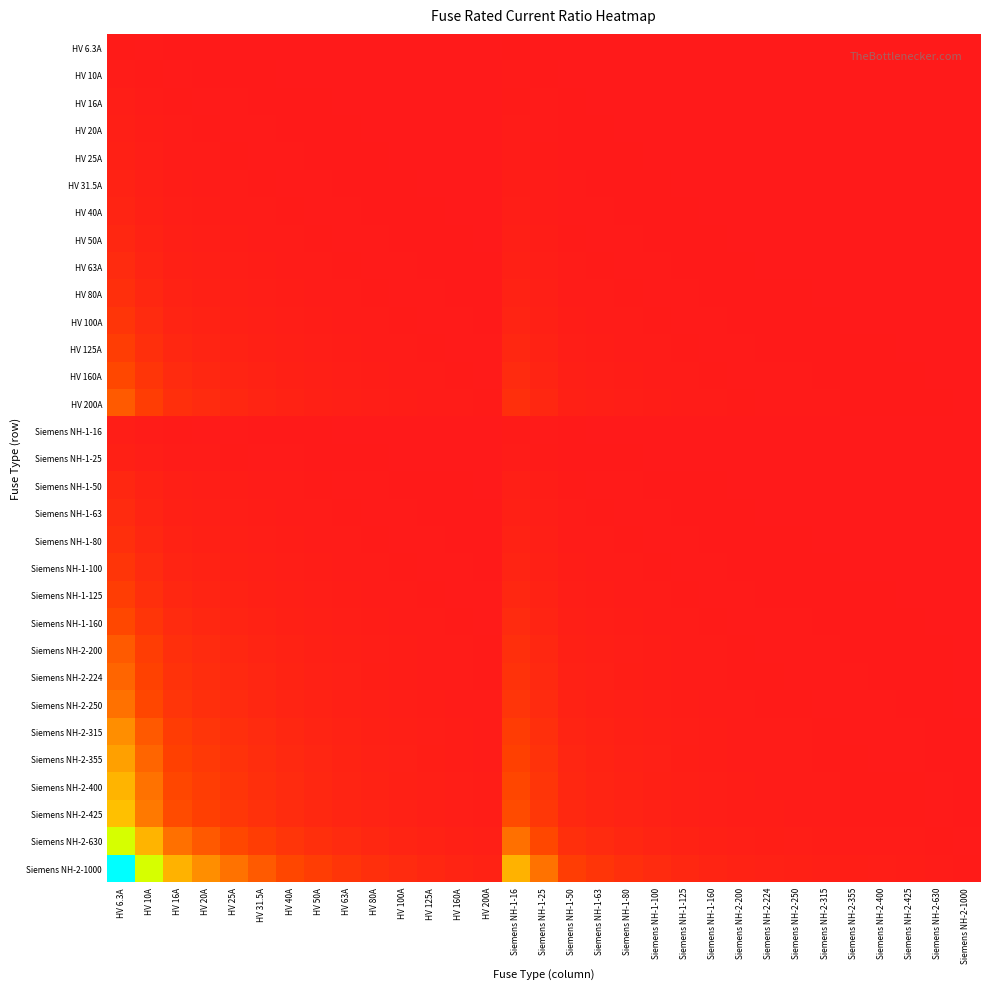

Reading left to right, what are all the values shown in this chart?

HV 6.3A: HV 6.3A=1.0	HV 10A=0.6	HV 16A=0.4	HV 20A=0.3	HV 25A=0.3	HV 31.5A=0.2	HV 40A=0.2	HV 50A=0.1	HV 63A=0.1	HV 80A=0.1	HV 100A=0.1	HV 125A=0.1	HV 160A=0.0	HV 200A=0.0	Siemens NH-1-16=0.4	Siemens NH-1-25=0.3	Siemens NH-1-50=0.1	Siemens NH-1-63=0.1	Siemens NH-1-80=0.1	Siemens NH-1-100=0.1	Siemens NH-1-125=0.1	Siemens NH-1-160=0.0	Siemens NH-2-200=0.0	Siemens NH-2-224=0.0	Siemens NH-2-250=0.0	Siemens NH-2-315=0.0	Siemens NH-2-355=0.0	Siemens NH-2-400=0.0	Siemens NH-2-425=0.0	Siemens NH-2-630=0.0	Siemens NH-2-1000=0.0
HV 10A: HV 6.3A=1.6	HV 10A=1.0	HV 16A=0.6	HV 20A=0.5	HV 25A=0.4	HV 31.5A=0.3	HV 40A=0.2	HV 50A=0.2	HV 63A=0.2	HV 80A=0.1	HV 100A=0.1	HV 125A=0.1	HV 160A=0.1	HV 200A=0.1	Siemens NH-1-16=0.6	Siemens NH-1-25=0.4	Siemens NH-1-50=0.2	Siemens NH-1-63=0.2	Siemens NH-1-80=0.1	Siemens NH-1-100=0.1	Siemens NH-1-125=0.1	Siemens NH-1-160=0.1	Siemens NH-2-200=0.1	Siemens NH-2-224=0.0	Siemens NH-2-250=0.0	Siemens NH-2-315=0.0	Siemens NH-2-355=0.0	Siemens NH-2-400=0.0	Siemens NH-2-425=0.0	Siemens NH-2-630=0.0	Siemens NH-2-1000=0.0
HV 16A: HV 6.3A=2.5	HV 10A=1.6	HV 16A=1.0	HV 20A=0.8	HV 25A=0.6	HV 31.5A=0.5	HV 40A=0.4	HV 50A=0.3	HV 63A=0.3	HV 80A=0.2	HV 100A=0.2	HV 125A=0.1	HV 160A=0.1	HV 200A=0.1	Siemens NH-1-16=1.0	Siemens NH-1-25=0.6	Siemens NH-1-50=0.3	Siemens NH-1-63=0.3	Siemens NH-1-80=0.2	Siemens NH-1-100=0.2	Siemens NH-1-125=0.1	Siemens NH-1-160=0.1	Siemens NH-2-200=0.1	Siemens NH-2-224=0.1	Siemens NH-2-250=0.1	Siemens NH-2-315=0.1	Siemens NH-2-355=0.0	Siemens NH-2-400=0.0	Siemens NH-2-425=0.0	Siemens NH-2-630=0.0	Siemens NH-2-1000=0.0
HV 20A: HV 6.3A=3.2	HV 10A=2.0	HV 16A=1.2	HV 20A=1.0	HV 25A=0.8	HV 31.5A=0.6	HV 40A=0.5	HV 50A=0.4	HV 63A=0.3	HV 80A=0.2	HV 100A=0.2	HV 125A=0.2	HV 160A=0.1	HV 200A=0.1	Siemens NH-1-16=1.2	Siemens NH-1-25=0.8	Siemens NH-1-50=0.4	Siemens NH-1-63=0.3	Siemens NH-1-80=0.2	Siemens NH-1-100=0.2	Siemens NH-1-125=0.2	Siemens NH-1-160=0.1	Siemens NH-2-200=0.1	Siemens NH-2-224=0.1	Siemens NH-2-250=0.1	Siemens NH-2-315=0.1	Siemens NH-2-355=0.1	Siemens NH-2-400=0.1	Siemens NH-2-425=0.0	Siemens NH-2-630=0.0	Siemens NH-2-1000=0.0
HV 25A: HV 6.3A=4.0	HV 10A=2.5	HV 16A=1.6	HV 20A=1.2	HV 25A=1.0	HV 31.5A=0.8	HV 40A=0.6	HV 50A=0.5	HV 63A=0.4	HV 80A=0.3	HV 100A=0.2	HV 125A=0.2	HV 160A=0.2	HV 200A=0.1	Siemens NH-1-16=1.6	Siemens NH-1-25=1.0	Siemens NH-1-50=0.5	Siemens NH-1-63=0.4	Siemens NH-1-80=0.3	Siemens NH-1-100=0.2	Siemens NH-1-125=0.2	Siemens NH-1-160=0.2	Siemens NH-2-200=0.1	Siemens NH-2-224=0.1	Siemens NH-2-250=0.1	Siemens NH-2-315=0.1	Siemens NH-2-355=0.1	Siemens NH-2-400=0.1	Siemens NH-2-425=0.1	Siemens NH-2-630=0.0	Siemens NH-2-1000=0.0
HV 31.5A: HV 6.3A=5.0	HV 10A=3.1	HV 16A=2.0	HV 20A=1.6	HV 25A=1.3	HV 31.5A=1.0	HV 40A=0.8	HV 50A=0.6	HV 63A=0.5	HV 80A=0.4	HV 100A=0.3	HV 125A=0.3	HV 160A=0.2	HV 200A=0.2	Siemens NH-1-16=2.0	Siemens NH-1-25=1.3	Siemens NH-1-50=0.6	Siemens NH-1-63=0.5	Siemens NH-1-80=0.4	Siemens NH-1-100=0.3	Siemens NH-1-125=0.3	Siemens NH-1-160=0.2	Siemens NH-2-200=0.2	Siemens NH-2-224=0.1	Siemens NH-2-250=0.1	Siemens NH-2-315=0.1	Siemens NH-2-355=0.1	Siemens NH-2-400=0.1	Siemens NH-2-425=0.1	Siemens NH-2-630=0.1	Siemens NH-2-1000=0.0
HV 40A: HV 6.3A=6.3	HV 10A=4.0	HV 16A=2.5	HV 20A=2.0	HV 25A=1.6	HV 31.5A=1.3	HV 40A=1.0	HV 50A=0.8	HV 63A=0.6	HV 80A=0.5	HV 100A=0.4	HV 125A=0.3	HV 160A=0.2	HV 200A=0.2	Siemens NH-1-16=2.5	Siemens NH-1-25=1.6	Siemens NH-1-50=0.8	Siemens NH-1-63=0.6	Siemens NH-1-80=0.5	Siemens NH-1-100=0.4	Siemens NH-1-125=0.3	Siemens NH-1-160=0.2	Siemens NH-2-200=0.2	Siemens NH-2-224=0.2	Siemens NH-2-250=0.2	Siemens NH-2-315=0.1	Siemens NH-2-355=0.1	Siemens NH-2-400=0.1	Siemens NH-2-425=0.1	Siemens NH-2-630=0.1	Siemens NH-2-1000=0.0
HV 50A: HV 6.3A=7.9	HV 10A=5.0	HV 16A=3.1	HV 20A=2.5	HV 25A=2.0	HV 31.5A=1.6	HV 40A=1.2	HV 50A=1.0	HV 63A=0.8	HV 80A=0.6	HV 100A=0.5	HV 125A=0.4	HV 160A=0.3	HV 200A=0.2	Siemens NH-1-16=3.1	Siemens NH-1-25=2.0	Siemens NH-1-50=1.0	Siemens NH-1-63=0.8	Siemens NH-1-80=0.6	Siemens NH-1-100=0.5	Siemens NH-1-125=0.4	Siemens NH-1-160=0.3	Siemens NH-2-200=0.2	Siemens NH-2-224=0.2	Siemens NH-2-250=0.2	Siemens NH-2-315=0.2	Siemens NH-2-355=0.1	Siemens NH-2-400=0.1	Siemens NH-2-425=0.1	Siemens NH-2-630=0.1	Siemens NH-2-1000=0.1
HV 63A: HV 6.3A=10.0	HV 10A=6.3	HV 16A=3.9	HV 20A=3.1	HV 25A=2.5	HV 31.5A=2.0	HV 40A=1.6	HV 50A=1.3	HV 63A=1.0	HV 80A=0.8	HV 100A=0.6	HV 125A=0.5	HV 160A=0.4	HV 200A=0.3	Siemens NH-1-16=3.9	Siemens NH-1-25=2.5	Siemens NH-1-50=1.3	Siemens NH-1-63=1.0	Siemens NH-1-80=0.8	Siemens NH-1-100=0.6	Siemens NH-1-125=0.5	Siemens NH-1-160=0.4	Siemens NH-2-200=0.3	Siemens NH-2-224=0.3	Siemens NH-2-250=0.3	Siemens NH-2-315=0.2	Siemens NH-2-355=0.2	Siemens NH-2-400=0.2	Siemens NH-2-425=0.1	Siemens NH-2-630=0.1	Siemens NH-2-1000=0.1
HV 80A: HV 6.3A=12.7	HV 10A=8.0	HV 16A=5.0	HV 20A=4.0	HV 25A=3.2	HV 31.5A=2.5	HV 40A=2.0	HV 50A=1.6	HV 63A=1.3	HV 80A=1.0	HV 100A=0.8	HV 125A=0.6	HV 160A=0.5	HV 200A=0.4	Siemens NH-1-16=5.0	Siemens NH-1-25=3.2	Siemens NH-1-50=1.6	Siemens NH-1-63=1.3	Siemens NH-1-80=1.0	Siemens NH-1-100=0.8	Siemens NH-1-125=0.6	Siemens NH-1-160=0.5	Siemens NH-2-200=0.4	Siemens NH-2-224=0.4	Siemens NH-2-250=0.3	Siemens NH-2-315=0.3	Siemens NH-2-355=0.2	Siemens NH-2-400=0.2	Siemens NH-2-425=0.2	Siemens NH-2-630=0.1	Siemens NH-2-1000=0.1
HV 100A: HV 6.3A=15.9	HV 10A=10.0	HV 16A=6.2	HV 20A=5.0	HV 25A=4.0	HV 31.5A=3.2	HV 40A=2.5	HV 50A=2.0	HV 63A=1.6	HV 80A=1.2	HV 100A=1.0	HV 125A=0.8	HV 160A=0.6	HV 200A=0.5	Siemens NH-1-16=6.2	Siemens NH-1-25=4.0	Siemens NH-1-50=2.0	Siemens NH-1-63=1.6	Siemens NH-1-80=1.2	Siemens NH-1-100=1.0	Siemens NH-1-125=0.8	Siemens NH-1-160=0.6	Siemens NH-2-200=0.5	Siemens NH-2-224=0.4	Siemens NH-2-250=0.4	Siemens NH-2-315=0.3	Siemens NH-2-355=0.3	Siemens NH-2-400=0.2	Siemens NH-2-425=0.2	Siemens NH-2-630=0.2	Siemens NH-2-1000=0.1
HV 125A: HV 6.3A=19.8	HV 10A=12.5	HV 16A=7.8	HV 20A=6.2	HV 25A=5.0	HV 31.5A=4.0	HV 40A=3.1	HV 50A=2.5	HV 63A=2.0	HV 80A=1.6	HV 100A=1.2	HV 125A=1.0	HV 160A=0.8	HV 200A=0.6	Siemens NH-1-16=7.8	Siemens NH-1-25=5.0	Siemens NH-1-50=2.5	Siemens NH-1-63=2.0	Siemens NH-1-80=1.6	Siemens NH-1-100=1.2	Siemens NH-1-125=1.0	Siemens NH-1-160=0.8	Siemens NH-2-200=0.6	Siemens NH-2-224=0.6	Siemens NH-2-250=0.5	Siemens NH-2-315=0.4	Siemens NH-2-355=0.4	Siemens NH-2-400=0.3	Siemens NH-2-425=0.3	Siemens NH-2-630=0.2	Siemens NH-2-1000=0.1
HV 160A: HV 6.3A=25.4	HV 10A=16.0	HV 16A=10.0	HV 20A=8.0	HV 25A=6.4	HV 31.5A=5.1	HV 40A=4.0	HV 50A=3.2	HV 63A=2.5	HV 80A=2.0	HV 100A=1.6	HV 125A=1.3	HV 160A=1.0	HV 200A=0.8	Siemens NH-1-16=10.0	Siemens NH-1-25=6.4	Siemens NH-1-50=3.2	Siemens NH-1-63=2.5	Siemens NH-1-80=2.0	Siemens NH-1-100=1.6	Siemens NH-1-125=1.3	Siemens NH-1-160=1.0	Siemens NH-2-200=0.8	Siemens NH-2-224=0.7	Siemens NH-2-250=0.6	Siemens NH-2-315=0.5	Siemens NH-2-355=0.5	Siemens NH-2-400=0.4	Siemens NH-2-425=0.4	Siemens NH-2-630=0.3	Siemens NH-2-1000=0.2
HV 200A: HV 6.3A=31.7	HV 10A=20.0	HV 16A=12.5	HV 20A=10.0	HV 25A=8.0	HV 31.5A=6.3	HV 40A=5.0	HV 50A=4.0	HV 63A=3.2	HV 80A=2.5	HV 100A=2.0	HV 125A=1.6	HV 160A=1.2	HV 200A=1.0	Siemens NH-1-16=12.5	Siemens NH-1-25=8.0	Siemens NH-1-50=4.0	Siemens NH-1-63=3.2	Siemens NH-1-80=2.5	Siemens NH-1-100=2.0	Siemens NH-1-125=1.6	Siemens NH-1-160=1.2	Siemens NH-2-200=1.0	Siemens NH-2-224=0.9	Siemens NH-2-250=0.8	Siemens NH-2-315=0.6	Siemens NH-2-355=0.6	Siemens NH-2-400=0.5	Siemens NH-2-425=0.5	Siemens NH-2-630=0.3	Siemens NH-2-1000=0.2
Siemens NH-1-16: HV 6.3A=2.5	HV 10A=1.6	HV 16A=1.0	HV 20A=0.8	HV 25A=0.6	HV 31.5A=0.5	HV 40A=0.4	HV 50A=0.3	HV 63A=0.3	HV 80A=0.2	HV 100A=0.2	HV 125A=0.1	HV 160A=0.1	HV 200A=0.1	Siemens NH-1-16=1.0	Siemens NH-1-25=0.6	Siemens NH-1-50=0.3	Siemens NH-1-63=0.3	Siemens NH-1-80=0.2	Siemens NH-1-100=0.2	Siemens NH-1-125=0.1	Siemens NH-1-160=0.1	Siemens NH-2-200=0.1	Siemens NH-2-224=0.1	Siemens NH-2-250=0.1	Siemens NH-2-315=0.1	Siemens NH-2-355=0.0	Siemens NH-2-400=0.0	Siemens NH-2-425=0.0	Siemens NH-2-630=0.0	Siemens NH-2-1000=0.0
Siemens NH-1-25: HV 6.3A=4.0	HV 10A=2.5	HV 16A=1.6	HV 20A=1.2	HV 25A=1.0	HV 31.5A=0.8	HV 40A=0.6	HV 50A=0.5	HV 63A=0.4	HV 80A=0.3	HV 100A=0.2	HV 125A=0.2	HV 160A=0.2	HV 200A=0.1	Siemens NH-1-16=1.6	Siemens NH-1-25=1.0	Siemens NH-1-50=0.5	Siemens NH-1-63=0.4	Siemens NH-1-80=0.3	Siemens NH-1-100=0.2	Siemens NH-1-125=0.2	Siemens NH-1-160=0.2	Siemens NH-2-200=0.1	Siemens NH-2-224=0.1	Siemens NH-2-250=0.1	Siemens NH-2-315=0.1	Siemens NH-2-355=0.1	Siemens NH-2-400=0.1	Siemens NH-2-425=0.1	Siemens NH-2-630=0.0	Siemens NH-2-1000=0.0
Siemens NH-1-50: HV 6.3A=7.9	HV 10A=5.0	HV 16A=3.1	HV 20A=2.5	HV 25A=2.0	HV 31.5A=1.6	HV 40A=1.2	HV 50A=1.0	HV 63A=0.8	HV 80A=0.6	HV 100A=0.5	HV 125A=0.4	HV 160A=0.3	HV 200A=0.2	Siemens NH-1-16=3.1	Siemens NH-1-25=2.0	Siemens NH-1-50=1.0	Siemens NH-1-63=0.8	Siemens NH-1-80=0.6	Siemens NH-1-100=0.5	Siemens NH-1-125=0.4	Siemens NH-1-160=0.3	Siemens NH-2-200=0.2	Siemens NH-2-224=0.2	Siemens NH-2-250=0.2	Siemens NH-2-315=0.2	Siemens NH-2-355=0.1	Siemens NH-2-400=0.1	Siemens NH-2-425=0.1	Siemens NH-2-630=0.1	Siemens NH-2-1000=0.1
Siemens NH-1-63: HV 6.3A=10.0	HV 10A=6.3	HV 16A=3.9	HV 20A=3.1	HV 25A=2.5	HV 31.5A=2.0	HV 40A=1.6	HV 50A=1.3	HV 63A=1.0	HV 80A=0.8	HV 100A=0.6	HV 125A=0.5	HV 160A=0.4	HV 200A=0.3	Siemens NH-1-16=3.9	Siemens NH-1-25=2.5	Siemens NH-1-50=1.3	Siemens NH-1-63=1.0	Siemens NH-1-80=0.8	Siemens NH-1-100=0.6	Siemens NH-1-125=0.5	Siemens NH-1-160=0.4	Siemens NH-2-200=0.3	Siemens NH-2-224=0.3	Siemens NH-2-250=0.3	Siemens NH-2-315=0.2	Siemens NH-2-355=0.2	Siemens NH-2-400=0.2	Siemens NH-2-425=0.1	Siemens NH-2-630=0.1	Siemens NH-2-1000=0.1
Siemens NH-1-80: HV 6.3A=12.7	HV 10A=8.0	HV 16A=5.0	HV 20A=4.0	HV 25A=3.2	HV 31.5A=2.5	HV 40A=2.0	HV 50A=1.6	HV 63A=1.3	HV 80A=1.0	HV 100A=0.8	HV 125A=0.6	HV 160A=0.5	HV 200A=0.4	Siemens NH-1-16=5.0	Siemens NH-1-25=3.2	Siemens NH-1-50=1.6	Siemens NH-1-63=1.3	Siemens NH-1-80=1.0	Siemens NH-1-100=0.8	Siemens NH-1-125=0.6	Siemens NH-1-160=0.5	Siemens NH-2-200=0.4	Siemens NH-2-224=0.4	Siemens NH-2-250=0.3	Siemens NH-2-315=0.3	Siemens NH-2-355=0.2	Siemens NH-2-400=0.2	Siemens NH-2-425=0.2	Siemens NH-2-630=0.1	Siemens NH-2-1000=0.1
Siemens NH-1-100: HV 6.3A=15.9	HV 10A=10.0	HV 16A=6.2	HV 20A=5.0	HV 25A=4.0	HV 31.5A=3.2	HV 40A=2.5	HV 50A=2.0	HV 63A=1.6	HV 80A=1.2	HV 100A=1.0	HV 125A=0.8	HV 160A=0.6	HV 200A=0.5	Siemens NH-1-16=6.2	Siemens NH-1-25=4.0	Siemens NH-1-50=2.0	Siemens NH-1-63=1.6	Siemens NH-1-80=1.2	Siemens NH-1-100=1.0	Siemens NH-1-125=0.8	Siemens NH-1-160=0.6	Siemens NH-2-200=0.5	Siemens NH-2-224=0.4	Siemens NH-2-250=0.4	Siemens NH-2-315=0.3	Siemens NH-2-355=0.3	Siemens NH-2-400=0.2	Siemens NH-2-425=0.2	Siemens NH-2-630=0.2	Siemens NH-2-1000=0.1
Siemens NH-1-125: HV 6.3A=19.8	HV 10A=12.5	HV 16A=7.8	HV 20A=6.2	HV 25A=5.0	HV 31.5A=4.0	HV 40A=3.1	HV 50A=2.5	HV 63A=2.0	HV 80A=1.6	HV 100A=1.2	HV 125A=1.0	HV 160A=0.8	HV 200A=0.6	Siemens NH-1-16=7.8	Siemens NH-1-25=5.0	Siemens NH-1-50=2.5	Siemens NH-1-63=2.0	Siemens NH-1-80=1.6	Siemens NH-1-100=1.2	Siemens NH-1-125=1.0	Siemens NH-1-160=0.8	Siemens NH-2-200=0.6	Siemens NH-2-224=0.6	Siemens NH-2-250=0.5	Siemens NH-2-315=0.4	Siemens NH-2-355=0.4	Siemens NH-2-400=0.3	Siemens NH-2-425=0.3	Siemens NH-2-630=0.2	Siemens NH-2-1000=0.1
Siemens NH-1-160: HV 6.3A=25.4	HV 10A=16.0	HV 16A=10.0	HV 20A=8.0	HV 25A=6.4	HV 31.5A=5.1	HV 40A=4.0	HV 50A=3.2	HV 63A=2.5	HV 80A=2.0	HV 100A=1.6	HV 125A=1.3	HV 160A=1.0	HV 200A=0.8	Siemens NH-1-16=10.0	Siemens NH-1-25=6.4	Siemens NH-1-50=3.2	Siemens NH-1-63=2.5	Siemens NH-1-80=2.0	Siemens NH-1-100=1.6	Siemens NH-1-125=1.3	Siemens NH-1-160=1.0	Siemens NH-2-200=0.8	Siemens NH-2-224=0.7	Siemens NH-2-250=0.6	Siemens NH-2-315=0.5	Siemens NH-2-355=0.5	Siemens NH-2-400=0.4	Siemens NH-2-425=0.4	Siemens NH-2-630=0.3	Siemens NH-2-1000=0.2
Siemens NH-2-200: HV 6.3A=31.7	HV 10A=20.0	HV 16A=12.5	HV 20A=10.0	HV 25A=8.0	HV 31.5A=6.3	HV 40A=5.0	HV 50A=4.0	HV 63A=3.2	HV 80A=2.5	HV 100A=2.0	HV 125A=1.6	HV 160A=1.2	HV 200A=1.0	Siemens NH-1-16=12.5	Siemens NH-1-25=8.0	Siemens NH-1-50=4.0	Siemens NH-1-63=3.2	Siemens NH-1-80=2.5	Siemens NH-1-100=2.0	Siemens NH-1-125=1.6	Siemens NH-1-160=1.2	Siemens NH-2-200=1.0	Siemens NH-2-224=0.9	Siemens NH-2-250=0.8	Siemens NH-2-315=0.6	Siemens NH-2-355=0.6	Siemens NH-2-400=0.5	Siemens NH-2-425=0.5	Siemens NH-2-630=0.3	Siemens NH-2-1000=0.2
Siemens NH-2-224: HV 6.3A=35.6	HV 10A=22.4	HV 16A=14.0	HV 20A=11.2	HV 25A=9.0	HV 31.5A=7.1	HV 40A=5.6	HV 50A=4.5	HV 63A=3.6	HV 80A=2.8	HV 100A=2.2	HV 125A=1.8	HV 160A=1.4	HV 200A=1.1	Siemens NH-1-16=14.0	Siemens NH-1-25=9.0	Siemens NH-1-50=4.5	Siemens NH-1-63=3.6	Siemens NH-1-80=2.8	Siemens NH-1-100=2.2	Siemens NH-1-125=1.8	Siemens NH-1-160=1.4	Siemens NH-2-200=1.1	Siemens NH-2-224=1.0	Siemens NH-2-250=0.9	Siemens NH-2-315=0.7	Siemens NH-2-355=0.6	Siemens NH-2-400=0.6	Siemens NH-2-425=0.5	Siemens NH-2-630=0.4	Siemens NH-2-1000=0.2
Siemens NH-2-250: HV 6.3A=39.7	HV 10A=25.0	HV 16A=15.6	HV 20A=12.5	HV 25A=10.0	HV 31.5A=7.9	HV 40A=6.2	HV 50A=5.0	HV 63A=4.0	HV 80A=3.1	HV 100A=2.5	HV 125A=2.0	HV 160A=1.6	HV 200A=1.2	Siemens NH-1-16=15.6	Siemens NH-1-25=10.0	Siemens NH-1-50=5.0	Siemens NH-1-63=4.0	Siemens NH-1-80=3.1	Siemens NH-1-100=2.5	Siemens NH-1-125=2.0	Siemens NH-1-160=1.6	Siemens NH-2-200=1.2	Siemens NH-2-224=1.1	Siemens NH-2-250=1.0	Siemens NH-2-315=0.8	Siemens NH-2-355=0.7	Siemens NH-2-400=0.6	Siemens NH-2-425=0.6	Siemens NH-2-630=0.4	Siemens NH-2-1000=0.2
Siemens NH-2-315: HV 6.3A=50.0	HV 10A=31.5	HV 16A=19.7	HV 20A=15.8	HV 25A=12.6	HV 31.5A=10.0	HV 40A=7.9	HV 50A=6.3	HV 63A=5.0	HV 80A=3.9	HV 100A=3.1	HV 125A=2.5	HV 160A=2.0	HV 200A=1.6	Siemens NH-1-16=19.7	Siemens NH-1-25=12.6	Siemens NH-1-50=6.3	Siemens NH-1-63=5.0	Siemens NH-1-80=3.9	Siemens NH-1-100=3.1	Siemens NH-1-125=2.5	Siemens NH-1-160=2.0	Siemens NH-2-200=1.6	Siemens NH-2-224=1.4	Siemens NH-2-250=1.3	Siemens NH-2-315=1.0	Siemens NH-2-355=0.9	Siemens NH-2-400=0.8	Siemens NH-2-425=0.7	Siemens NH-2-630=0.5	Siemens NH-2-1000=0.3
Siemens NH-2-355: HV 6.3A=56.3	HV 10A=35.5	HV 16A=22.2	HV 20A=17.8	HV 25A=14.2	HV 31.5A=11.3	HV 40A=8.9	HV 50A=7.1	HV 63A=5.6	HV 80A=4.4	HV 100A=3.5	HV 125A=2.8	HV 160A=2.2	HV 200A=1.8	Siemens NH-1-16=22.2	Siemens NH-1-25=14.2	Siemens NH-1-50=7.1	Siemens NH-1-63=5.6	Siemens NH-1-80=4.4	Siemens NH-1-100=3.5	Siemens NH-1-125=2.8	Siemens NH-1-160=2.2	Siemens NH-2-200=1.8	Siemens NH-2-224=1.6	Siemens NH-2-250=1.4	Siemens NH-2-315=1.1	Siemens NH-2-355=1.0	Siemens NH-2-400=0.9	Siemens NH-2-425=0.8	Siemens NH-2-630=0.6	Siemens NH-2-1000=0.4
Siemens NH-2-400: HV 6.3A=63.5	HV 10A=40.0	HV 16A=25.0	HV 20A=20.0	HV 25A=16.0	HV 31.5A=12.7	HV 40A=10.0	HV 50A=8.0	HV 63A=6.3	HV 80A=5.0	HV 100A=4.0	HV 125A=3.2	HV 160A=2.5	HV 200A=2.0	Siemens NH-1-16=25.0	Siemens NH-1-25=16.0	Siemens NH-1-50=8.0	Siemens NH-1-63=6.3	Siemens NH-1-80=5.0	Siemens NH-1-100=4.0	Siemens NH-1-125=3.2	Siemens NH-1-160=2.5	Siemens NH-2-200=2.0	Siemens NH-2-224=1.8	Siemens NH-2-250=1.6	Siemens NH-2-315=1.3	Siemens NH-2-355=1.1	Siemens NH-2-400=1.0	Siemens NH-2-425=0.9	Siemens NH-2-630=0.6	Siemens NH-2-1000=0.4
Siemens NH-2-425: HV 6.3A=67.5	HV 10A=42.5	HV 16A=26.6	HV 20A=21.2	HV 25A=17.0	HV 31.5A=13.5	HV 40A=10.6	HV 50A=8.5	HV 63A=6.7	HV 80A=5.3	HV 100A=4.2	HV 125A=3.4	HV 160A=2.7	HV 200A=2.1	Siemens NH-1-16=26.6	Siemens NH-1-25=17.0	Siemens NH-1-50=8.5	Siemens NH-1-63=6.7	Siemens NH-1-80=5.3	Siemens NH-1-100=4.2	Siemens NH-1-125=3.4	Siemens NH-1-160=2.7	Siemens NH-2-200=2.1	Siemens NH-2-224=1.9	Siemens NH-2-250=1.7	Siemens NH-2-315=1.3	Siemens NH-2-355=1.2	Siemens NH-2-400=1.1	Siemens NH-2-425=1.0	Siemens NH-2-630=0.7	Siemens NH-2-1000=0.4
Siemens NH-2-630: HV 6.3A=100.0	HV 10A=63.0	HV 16A=39.4	HV 20A=31.5	HV 25A=25.2	HV 31.5A=20.0	HV 40A=15.8	HV 50A=12.6	HV 63A=10.0	HV 80A=7.9	HV 100A=6.3	HV 125A=5.0	HV 160A=3.9	HV 200A=3.1	Siemens NH-1-16=39.4	Siemens NH-1-25=25.2	Siemens NH-1-50=12.6	Siemens NH-1-63=10.0	Siemens NH-1-80=7.9	Siemens NH-1-100=6.3	Siemens NH-1-125=5.0	Siemens NH-1-160=3.9	Siemens NH-2-200=3.1	Siemens NH-2-224=2.8	Siemens NH-2-250=2.5	Siemens NH-2-315=2.0	Siemens NH-2-355=1.8	Siemens NH-2-400=1.6	Siemens NH-2-425=1.5	Siemens NH-2-630=1.0	Siemens NH-2-1000=0.6
Siemens NH-2-1000: HV 6.3A=158.7	HV 10A=100.0	HV 16A=62.5	HV 20A=50.0	HV 25A=40.0	HV 31.5A=31.7	HV 40A=25.0	HV 50A=20.0	HV 63A=15.9	HV 80A=12.5	HV 100A=10.0	HV 125A=8.0	HV 160A=6.2	HV 200A=5.0	Siemens NH-1-16=62.5	Siemens NH-1-25=40.0	Siemens NH-1-50=20.0	Siemens NH-1-63=15.9	Siemens NH-1-80=12.5	Siemens NH-1-100=10.0	Siemens NH-1-125=8.0	Siemens NH-1-160=6.2	Siemens NH-2-200=5.0	Siemens NH-2-224=4.5	Siemens NH-2-250=4.0	Siemens NH-2-315=3.2	Siemens NH-2-355=2.8	Siemens NH-2-400=2.5	Siemens NH-2-425=2.4	Siemens NH-2-630=1.6	Siemens NH-2-1000=1.0